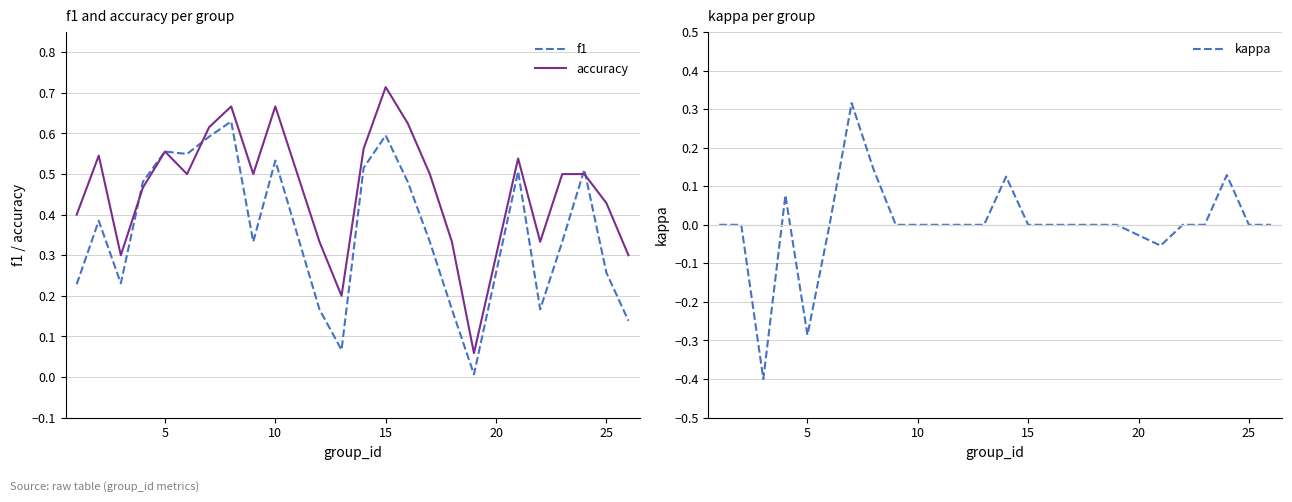

What is the minimum value for kappa?

-0.4